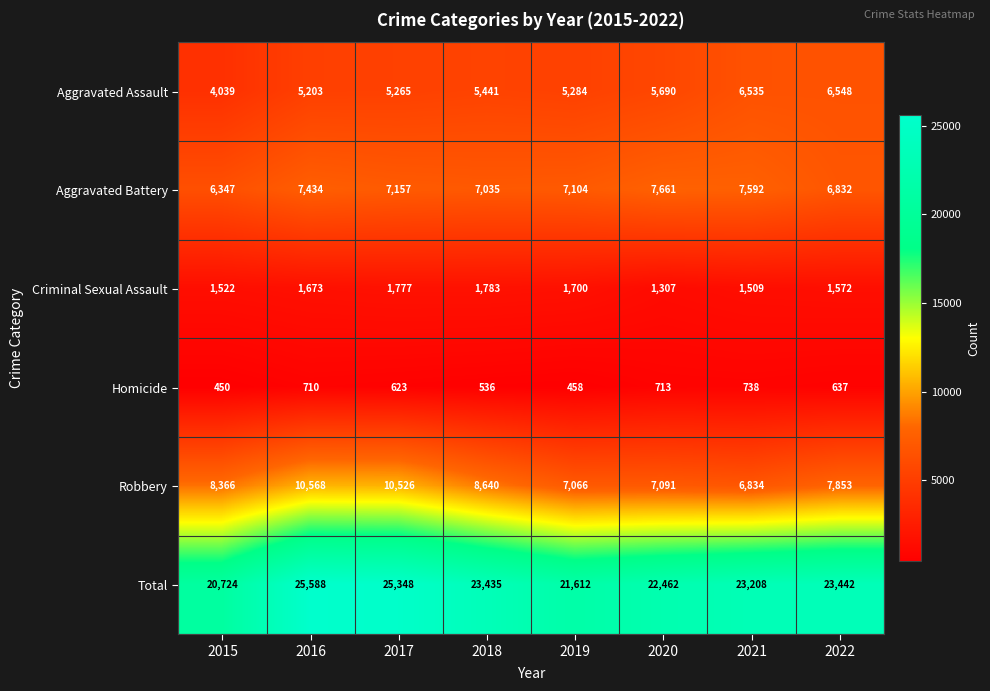

Read the Total value at 2020, to the nearest 50.

22450